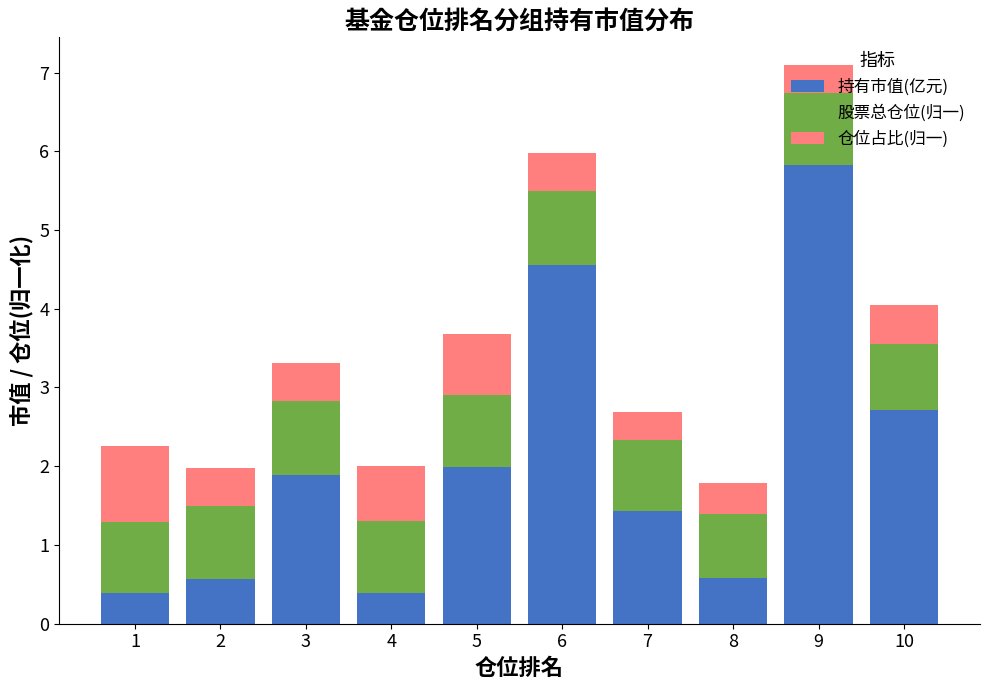

What is the lowest value of the 持有市值(亿元) series?

0.4